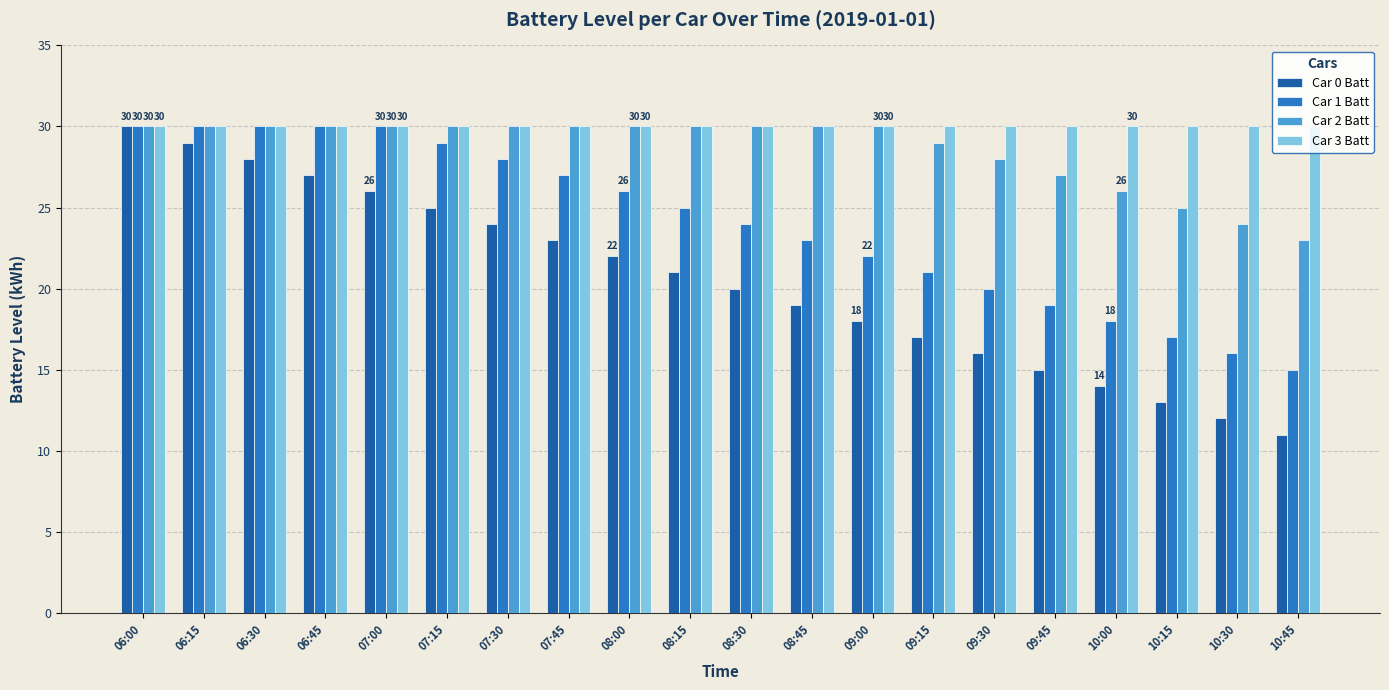

Which series has the largest total across all categories?

Car 3 Batt